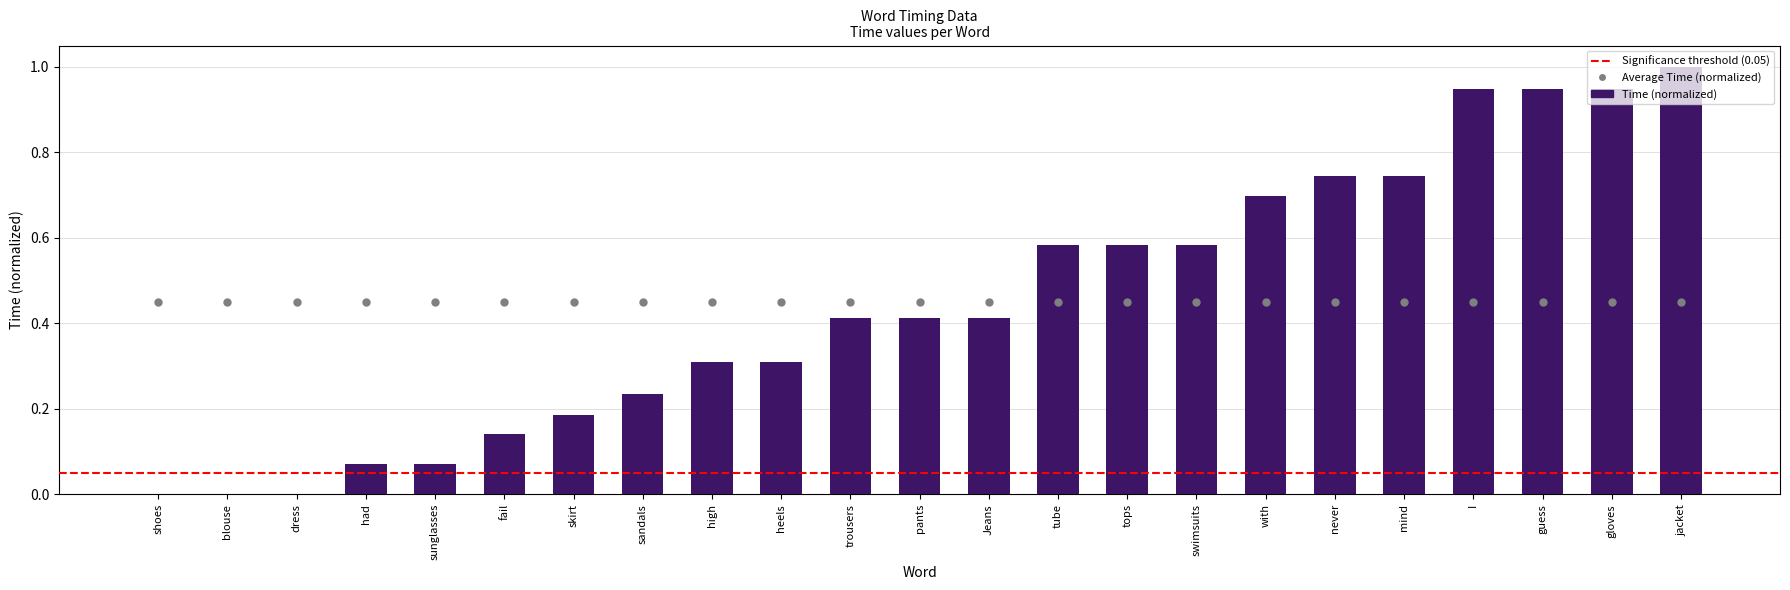

What is the change in value from had to swimsuits?

+0.5